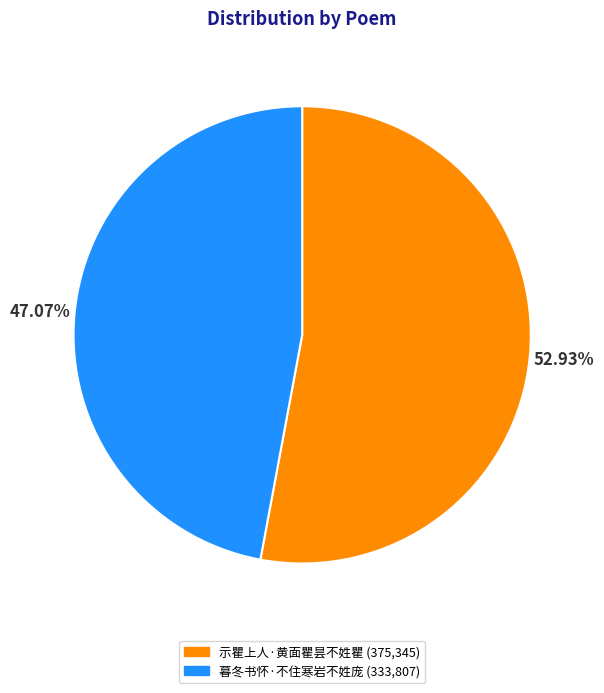

Which has a higher value, 示瞿上人·黄面瞿昙不姓瞿 or 暮冬书怀·不住寒岩不姓庞?

示瞿上人·黄面瞿昙不姓瞿